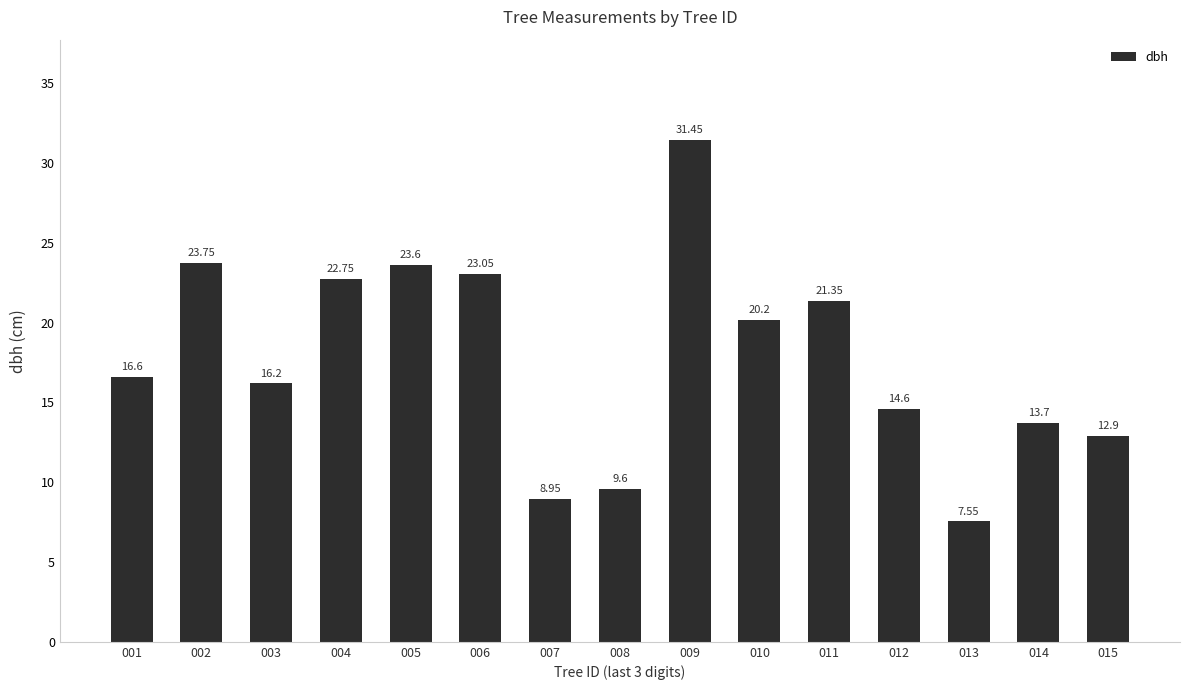

What is the sum of the values at 008 and 002?

33.4